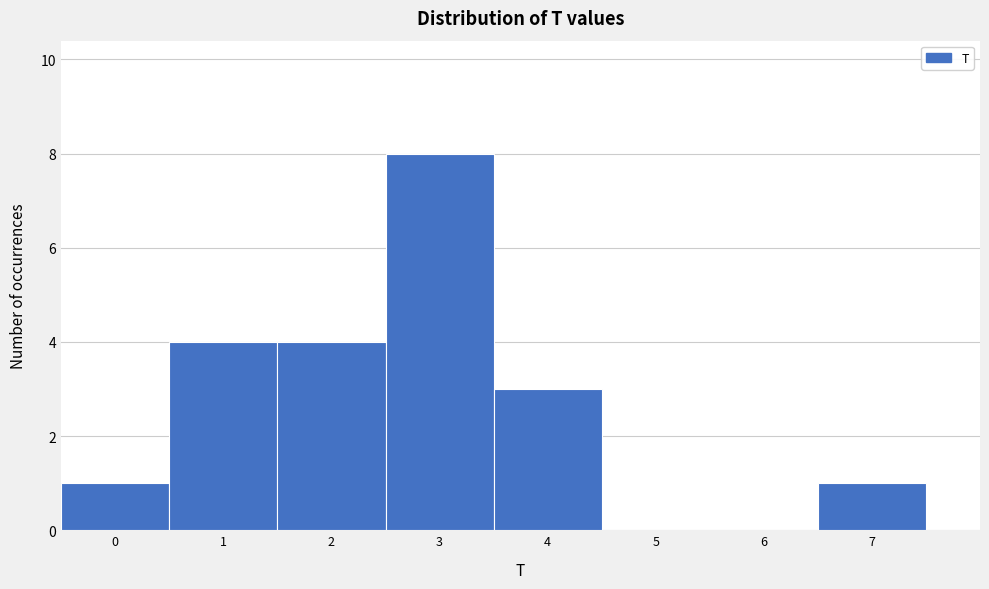

Over which range of the x-axis is the bar tallest?

2.5 to 3.5